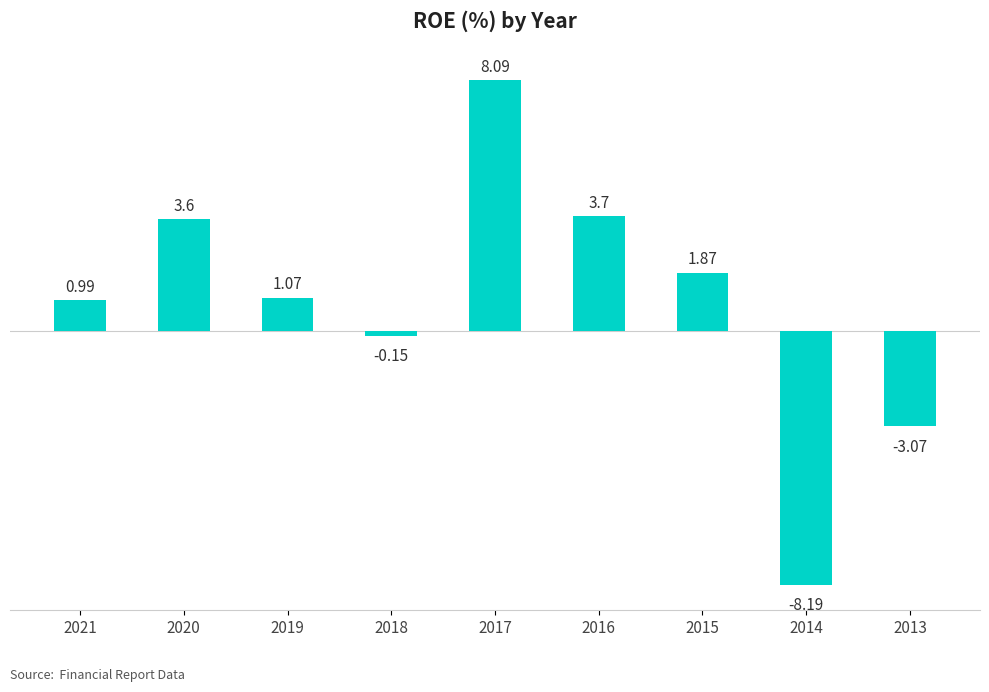

What is the difference between the values at 2015 and 2013?

4.9